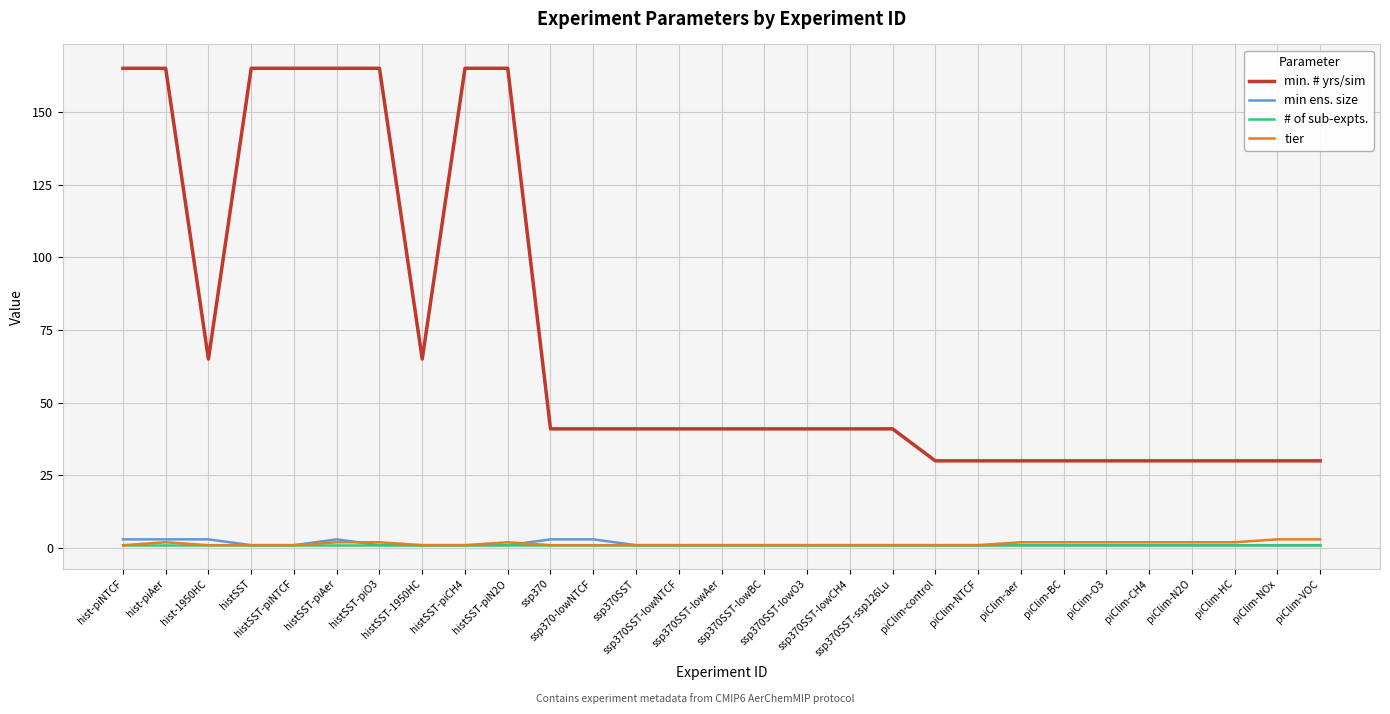

Reading left to right, list all the values displayed in this chart.

min. # yrs/sim: hist-piNTCF=165	hist-piAer=165	hist-1950HC=65	histSST=165	histSST-piNTCF=165	histSST-piAer=165	histSST-piO3=165	histSST-1950HC=65	histSST-piCH4=165	histSST-piN2O=165	ssp370=41	ssp370-lowNTCF=41	ssp370SST=41	ssp370SST-lowNTCF=41	ssp370SST-lowAer=41	ssp370SST-lowBC=41	ssp370SST-lowO3=41	ssp370SST-lowCH4=41	ssp370SST-ssp126Lu=41	piClim-control=30	piClim-NTCF=30	piClim-aer=30	piClim-BC=30	piClim-O3=30	piClim-CH4=30	piClim-N2O=30	piClim-HC=30	piClim-NOx=30	piClim-VOC=30
min ens. size: hist-piNTCF=3	hist-piAer=3	hist-1950HC=3	histSST=1	histSST-piNTCF=1	histSST-piAer=3	histSST-piO3=1	histSST-1950HC=1	histSST-piCH4=1	histSST-piN2O=1	ssp370=3	ssp370-lowNTCF=3	ssp370SST=1	ssp370SST-lowNTCF=1	ssp370SST-lowAer=1	ssp370SST-lowBC=1	ssp370SST-lowO3=1	ssp370SST-lowCH4=1	ssp370SST-ssp126Lu=1	piClim-control=1	piClim-NTCF=1	piClim-aer=1	piClim-BC=1	piClim-O3=1	piClim-CH4=1	piClim-N2O=1	piClim-HC=1	piClim-NOx=1	piClim-VOC=1
# of sub-expts.: hist-piNTCF=1	hist-piAer=1	hist-1950HC=1	histSST=1	histSST-piNTCF=1	histSST-piAer=1	histSST-piO3=1	histSST-1950HC=1	histSST-piCH4=1	histSST-piN2O=1	ssp370=1	ssp370-lowNTCF=1	ssp370SST=1	ssp370SST-lowNTCF=1	ssp370SST-lowAer=1	ssp370SST-lowBC=1	ssp370SST-lowO3=1	ssp370SST-lowCH4=1	ssp370SST-ssp126Lu=1	piClim-control=1	piClim-NTCF=1	piClim-aer=1	piClim-BC=1	piClim-O3=1	piClim-CH4=1	piClim-N2O=1	piClim-HC=1	piClim-NOx=1	piClim-VOC=1
tier: hist-piNTCF=1	hist-piAer=2	hist-1950HC=1	histSST=1	histSST-piNTCF=1	histSST-piAer=2	histSST-piO3=2	histSST-1950HC=1	histSST-piCH4=1	histSST-piN2O=2	ssp370=1	ssp370-lowNTCF=1	ssp370SST=1	ssp370SST-lowNTCF=1	ssp370SST-lowAer=1	ssp370SST-lowBC=1	ssp370SST-lowO3=1	ssp370SST-lowCH4=1	ssp370SST-ssp126Lu=1	piClim-control=1	piClim-NTCF=1	piClim-aer=2	piClim-BC=2	piClim-O3=2	piClim-CH4=2	piClim-N2O=2	piClim-HC=2	piClim-NOx=3	piClim-VOC=3